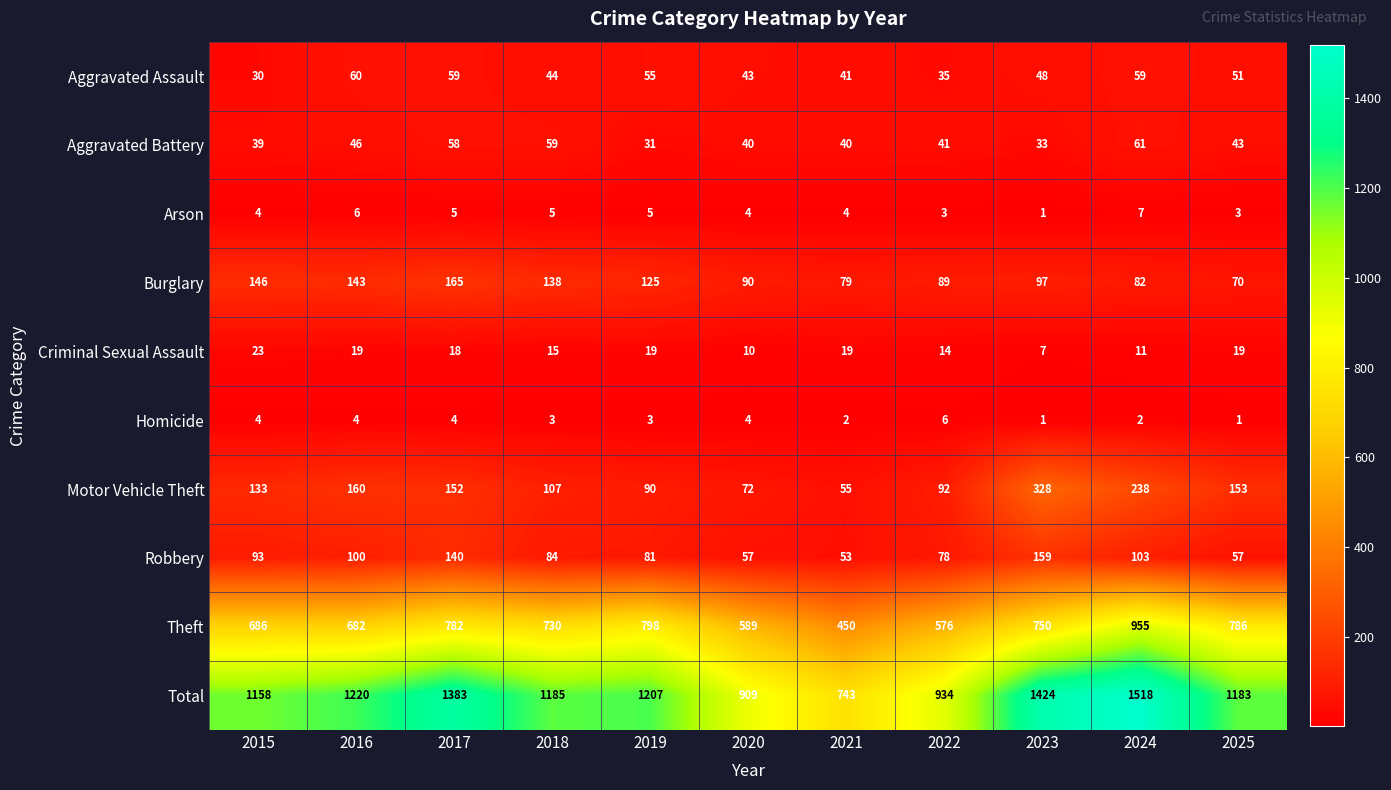

How many distinct data groups are displayed?

10